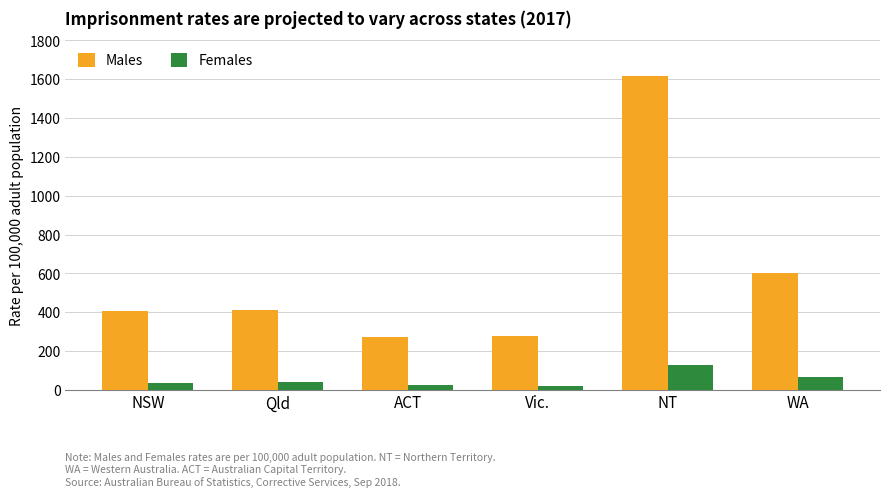

Rank the series at ACT from highest to lowest value.

Males, Females